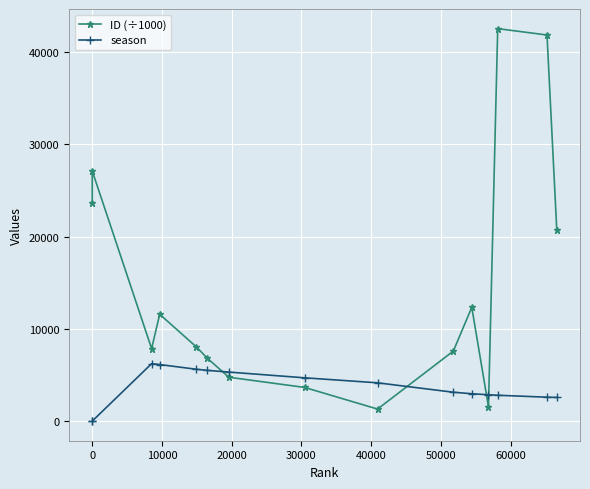

Reading left to right, transcribe all the data shown in this chart.

ID (÷1000): 23687.2	27113.1	7852.6	11582.0	8057.0	6809.4	4756.2	3649.0	1304.1	7587.9	12333.3	1550.4	42542.3	41849.5	20737.0
season: 0.0	0.0	6225.0	6131.0	5621.0	5499.0	5315.0	4692.0	4150.0	3130.0	2965.0	2853.0	2801.0	2592.0	2564.0